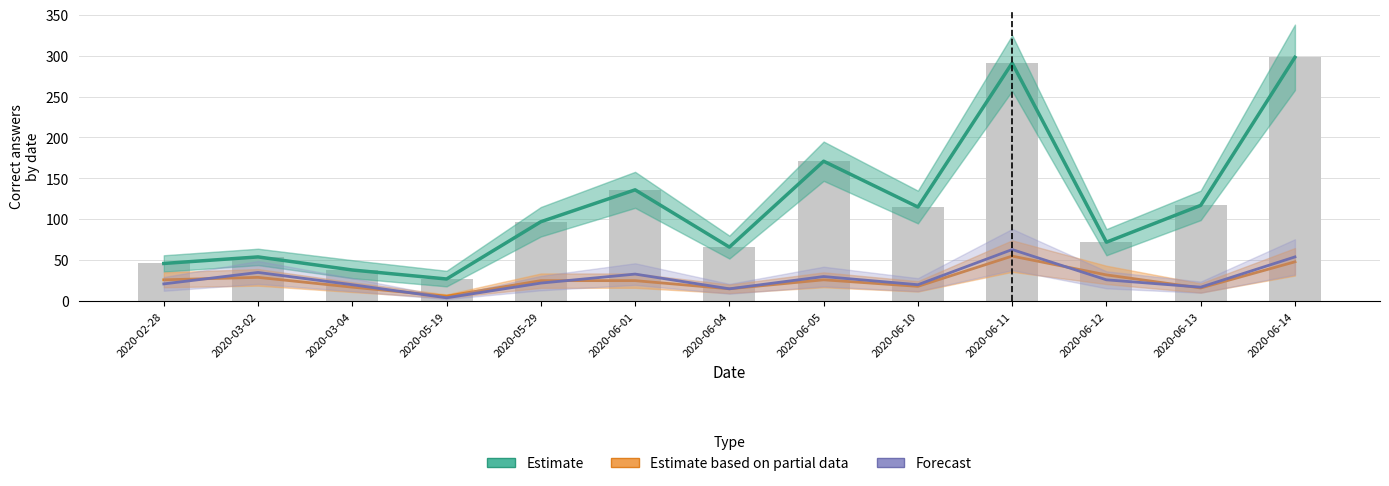

Reading left to right, extract all data points from this chart.

Estimate: 46	54	38	27	97	136	66	171	115	291	72	117	298
Estimate based on partial data: 26	29	17	6	25	25	15	26	18	55	32	16	48
Forecast: 21	35	20	4	22	33	15	30	20	63	26	17	54
lectura_correctas: 46	54	38	27	97	136	66	171	115	291	72	117	298